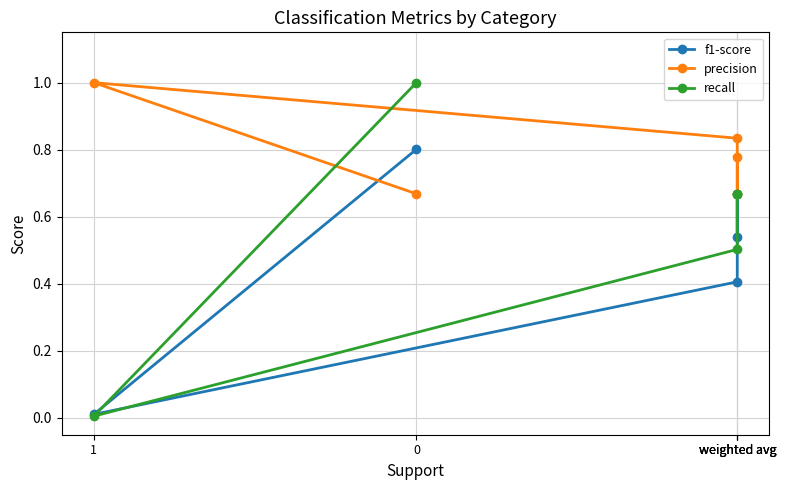

Which series ends up on top after the final intersection of recall and f1-score?

recall